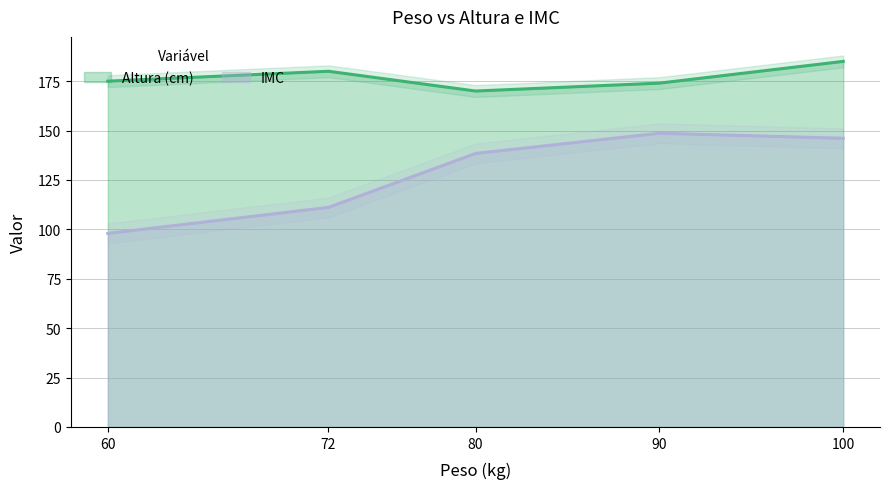

How many data points in Altura (cm) are less than 175?

2